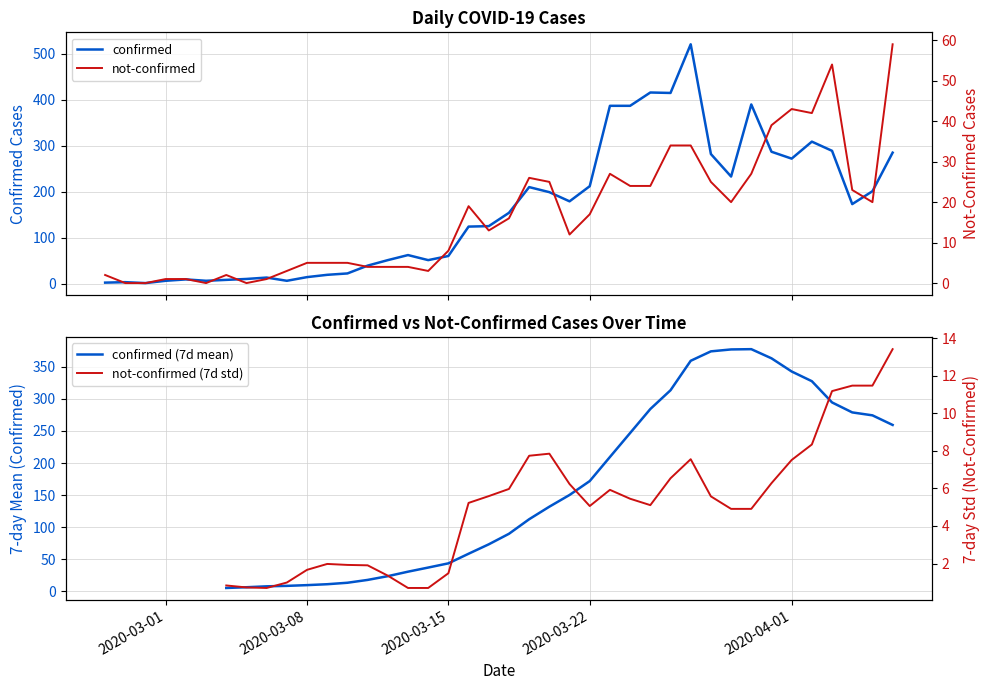

How many lines are shown in the chart?

4